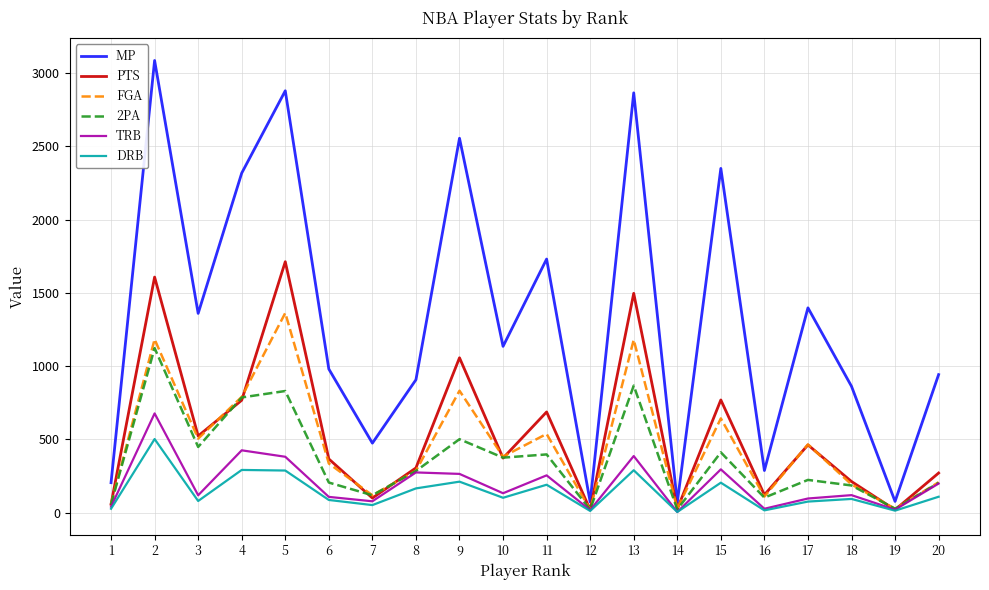

Which series has the largest total across all categories?

MP